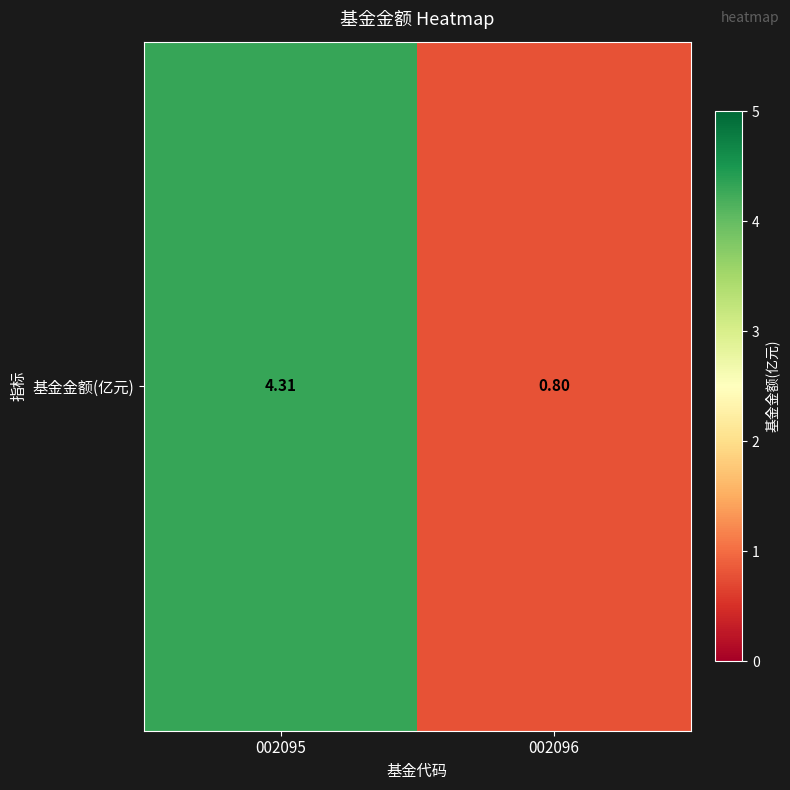

What is the approximate value at 002095?

4.3